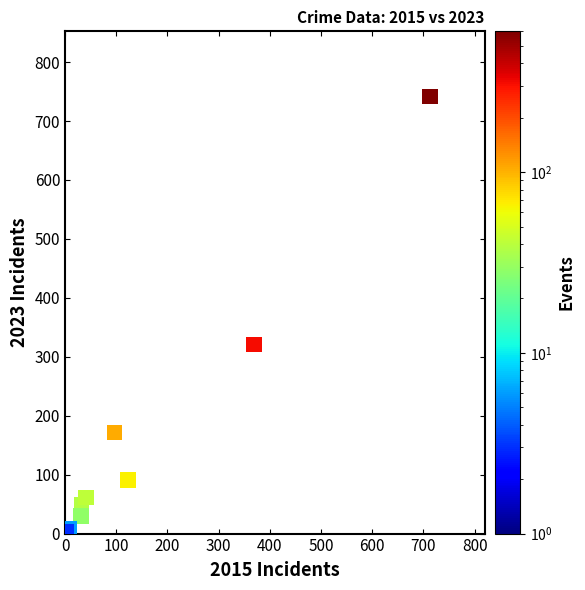

What Y value in the scatter plot is closest to 372?

321